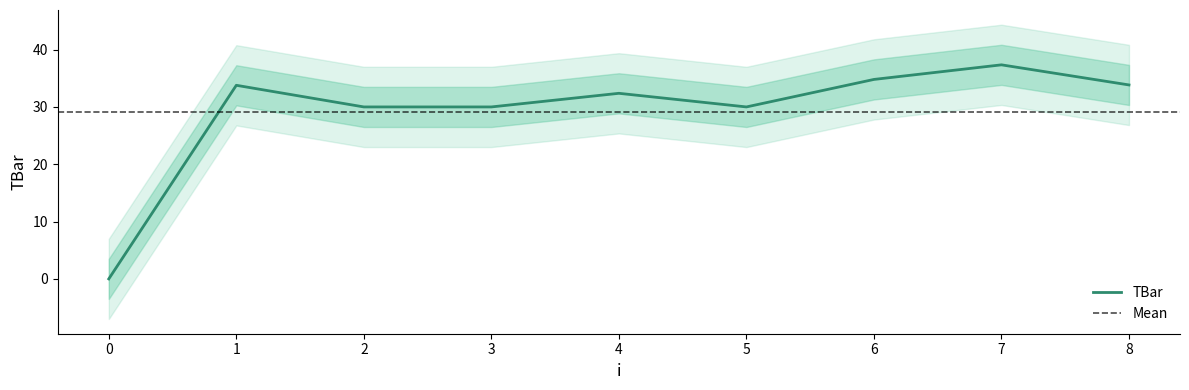

True or false: the data has more than 2 interior local peaks.

True